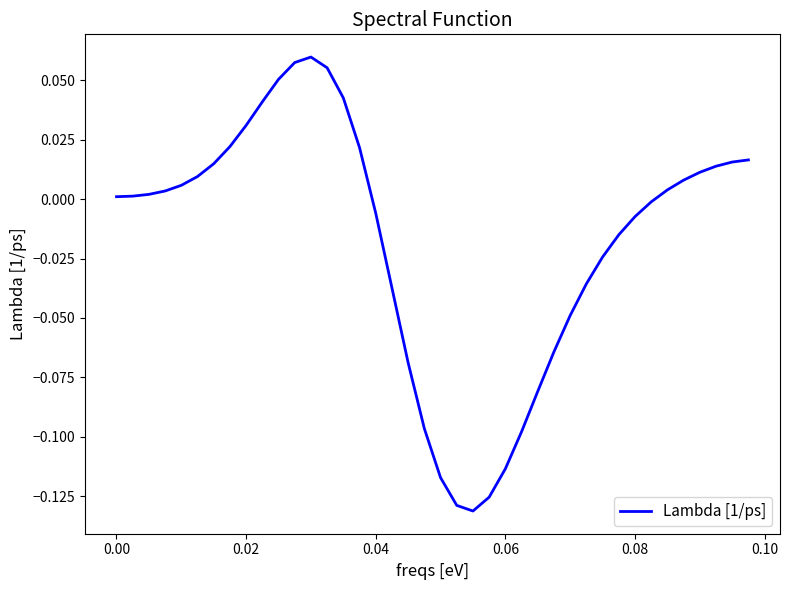

True or false: the data has more than 2 interior local peaks.

False